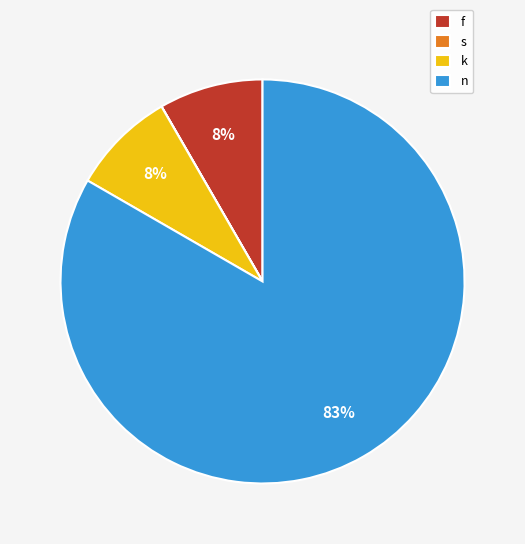

How many segments does this pie chart have?

4